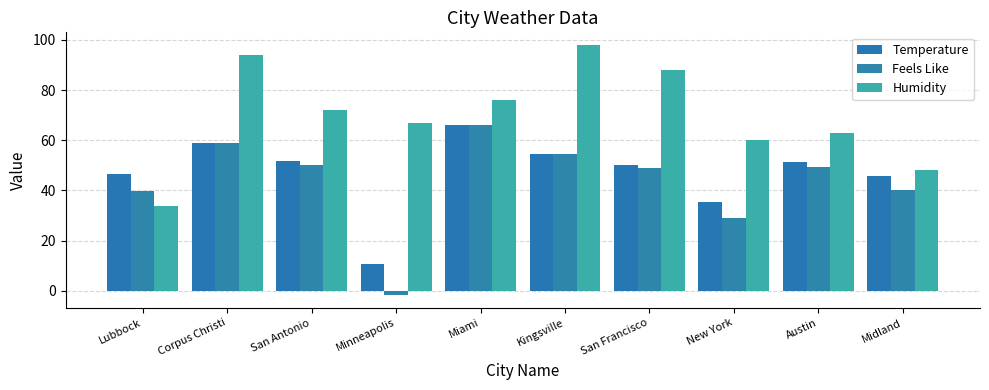

What is the difference between the maximum and minimum values in the Temperature series?

55.4